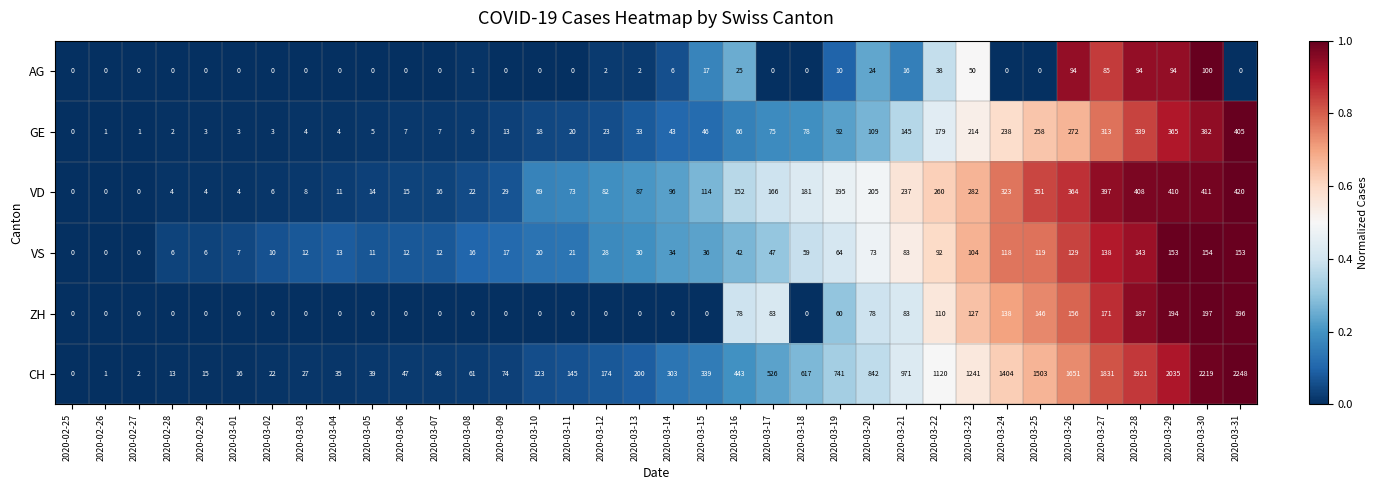

What is the highest value of the VS series?

154